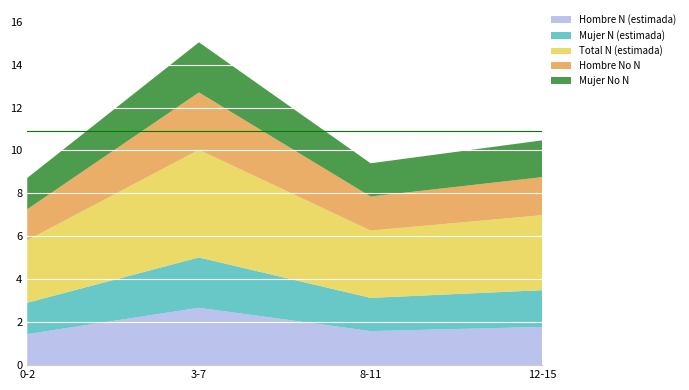

Reading right to left, list all the values displayed in this chart.

Hombre N (estimada): 12-15=177957	8-11=158571	3-7=267101	0-2=144513
Mujer N (estimada): 12-15=171337	8-11=154834	3-7=234476	0-2=146281
Total N (estimada): 12-15=349294	8-11=313405	3-7=501576	0-2=290794
Hombre No N: 12-15=177270	8-11=158571	3-7=267101	0-2=144513
Mujer No N: 12-15=171337	8-11=154834	3-7=233580	0-2=145713